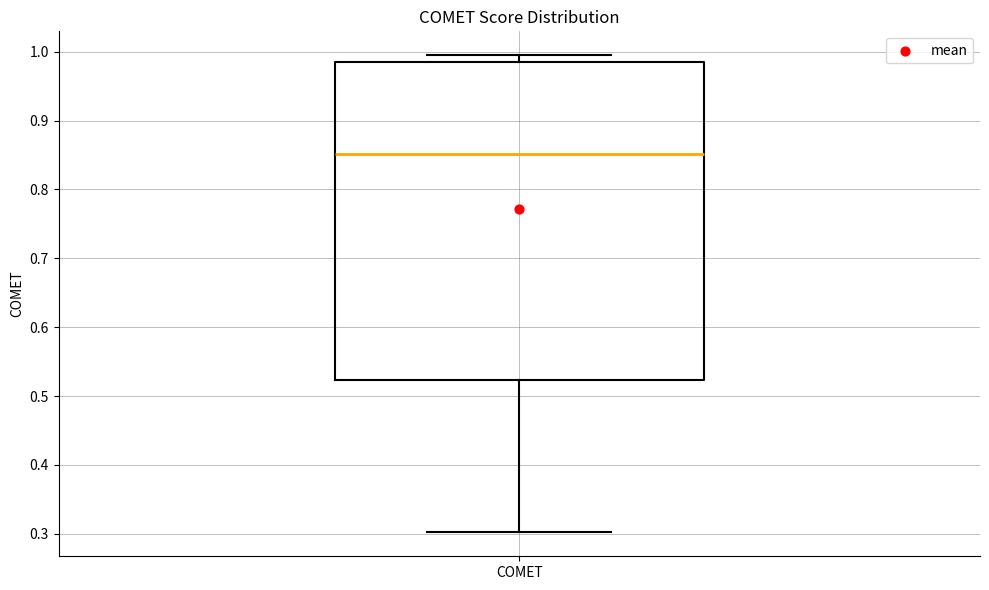

Transcribe this box plot: give where the median line is, the range the box spans, and where the two whiskers end, as read against the y-axis. The values are not printed on the chart, so give them approximately, as read against the axis.

median 0.85, box 0.52 to 0.98, whiskers 0.30 to 0.99